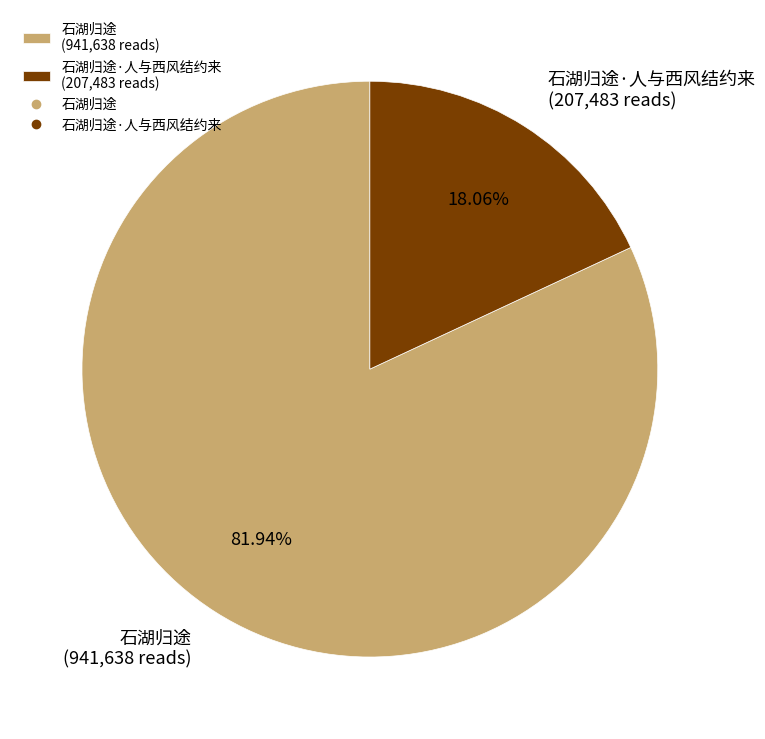

Between 石湖归途·人与西风结约来 (207,483 reads) and 石湖归途 (941,638 reads), which is larger?

石湖归途 (941,638 reads)